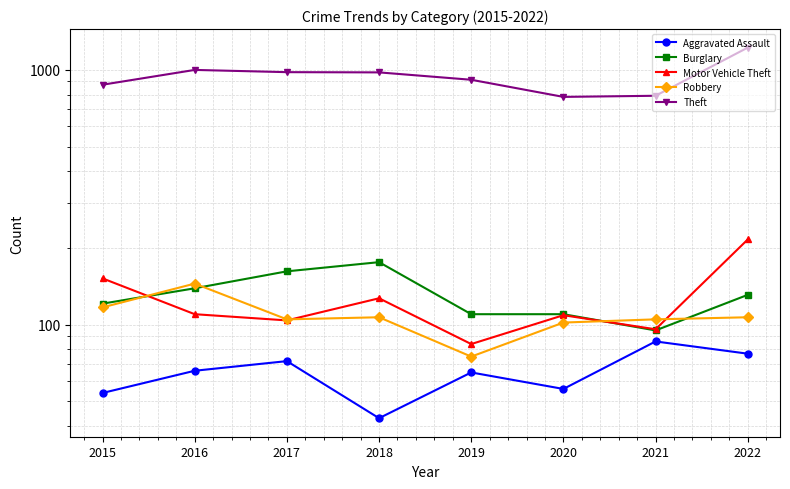

After their last crossing, which series has the higher values: Robbery or Burglary?

Burglary